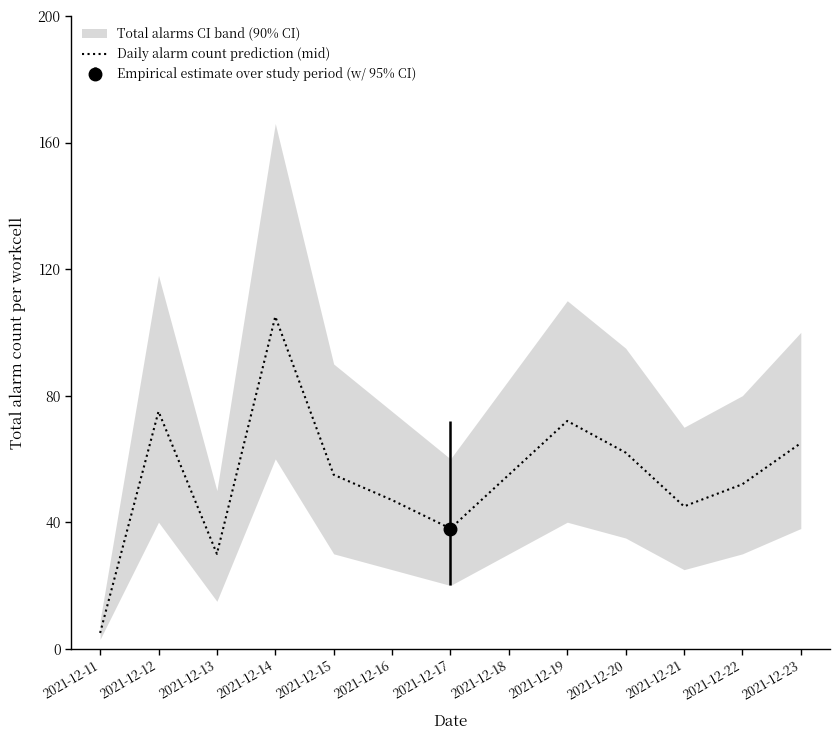

How many interior local peaks (higher than both neighbors) does the data have?

3